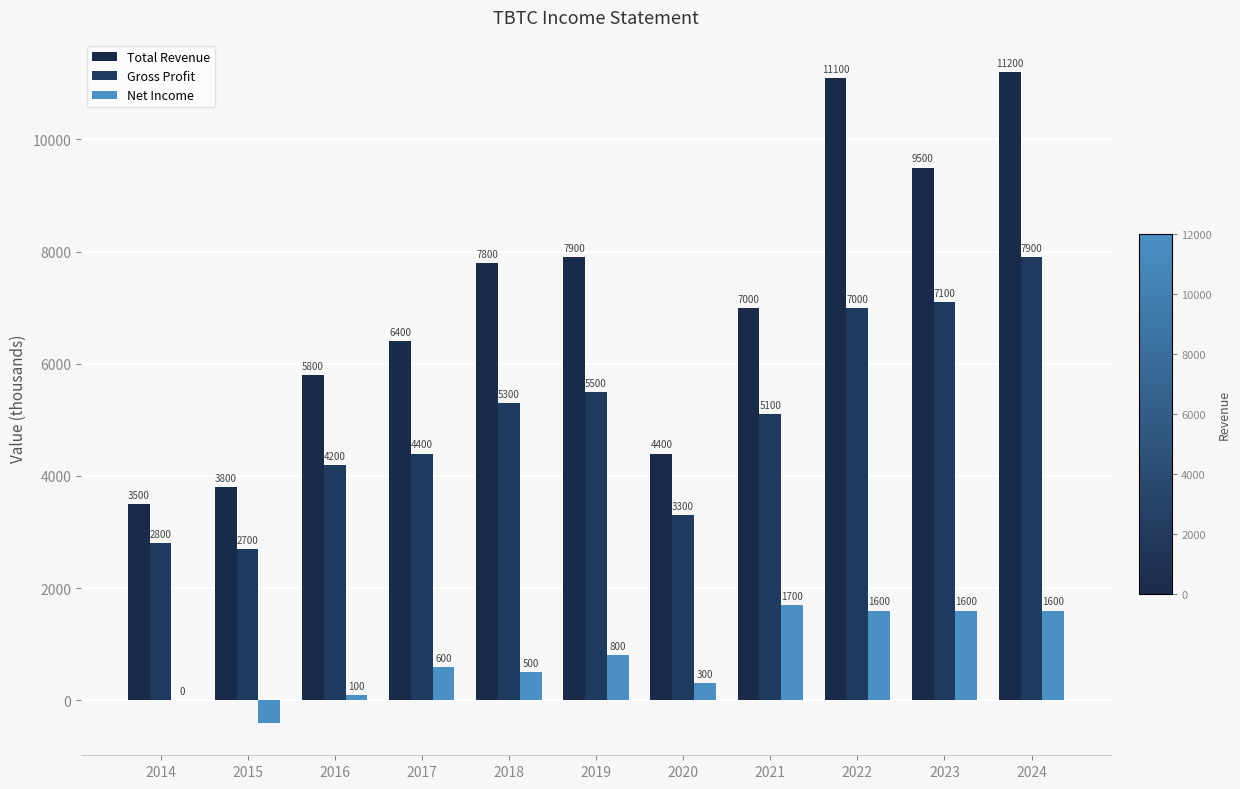

What are all the series names shown in the legend?

Total Revenue, Gross Profit, Net Income